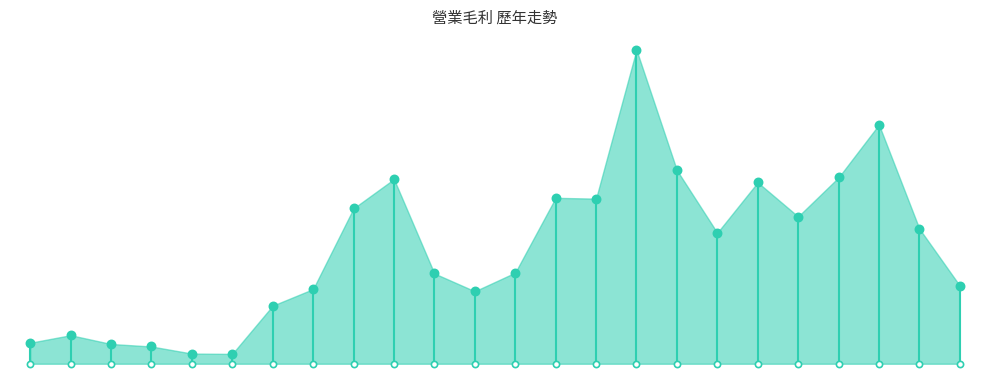

Which has a higher value, 2021 or 2009?

2021